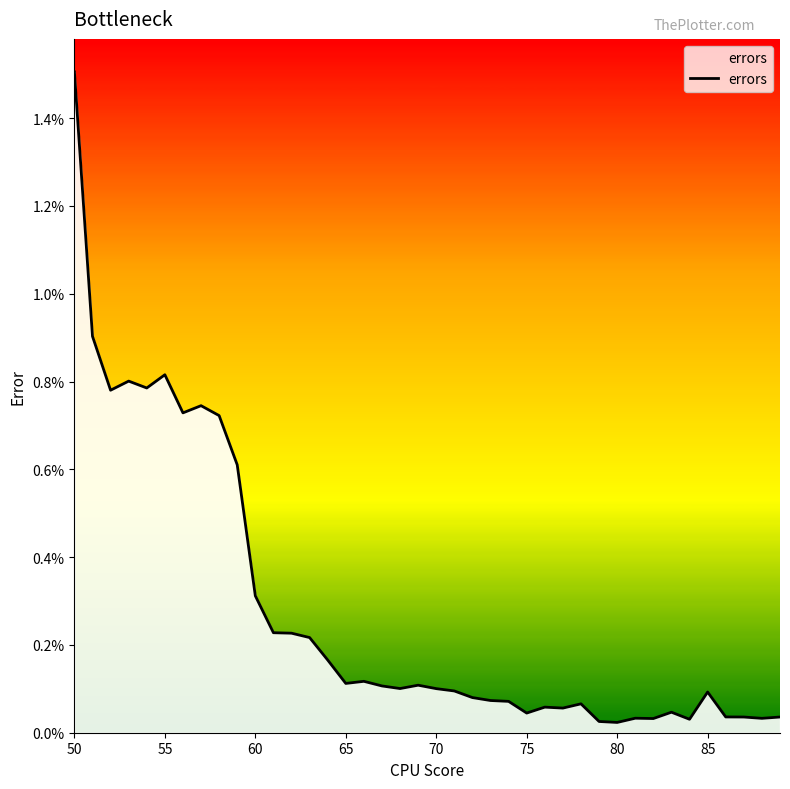

Does the chart display data point markers on the line(s)?

No